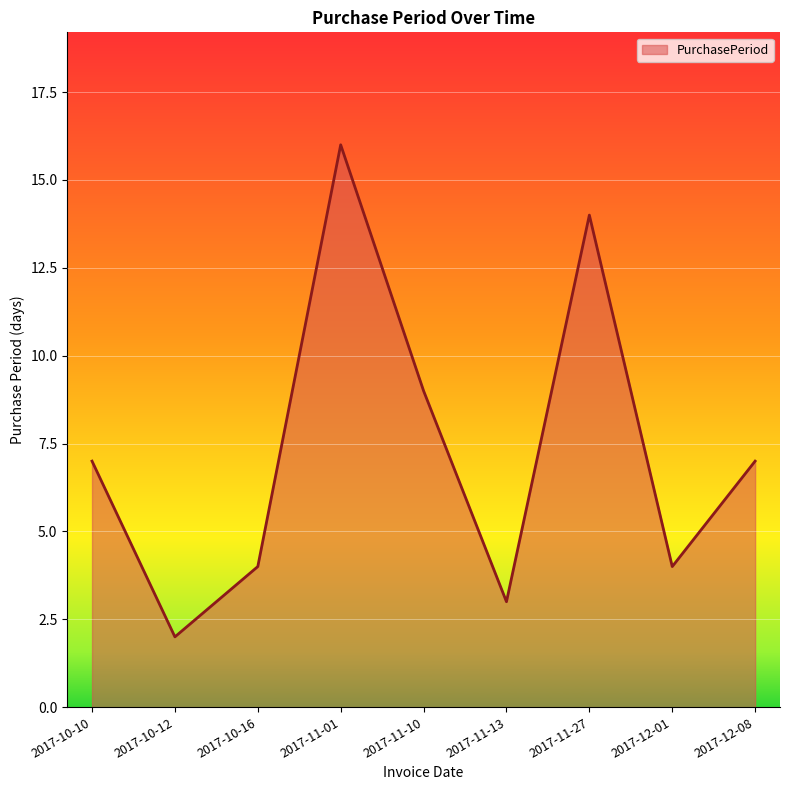

Where is the data nearest to the value 9?

2017-11-10